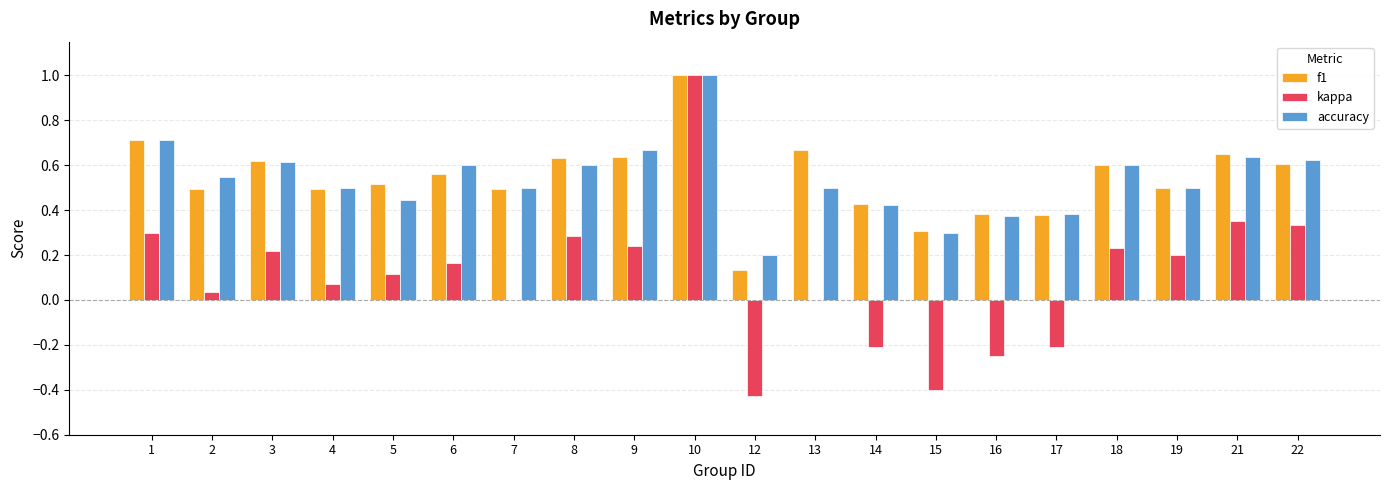

The value of f1 at 18 is 0.6. True or false?

True